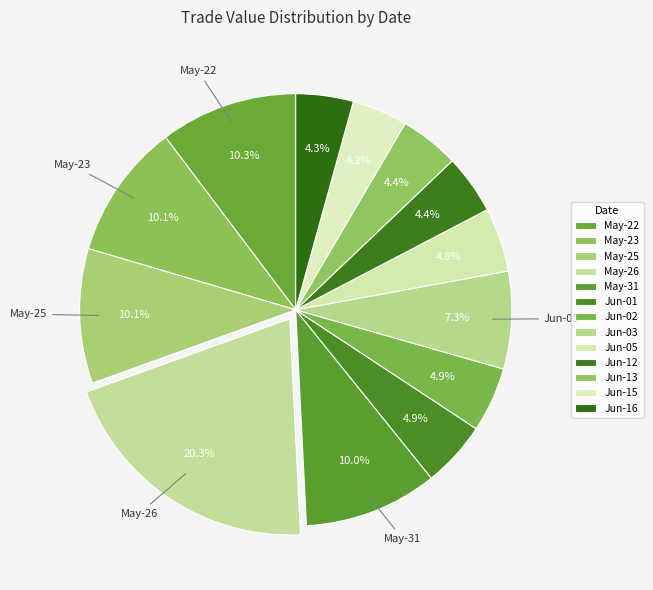

How many segments does this pie chart have?

13